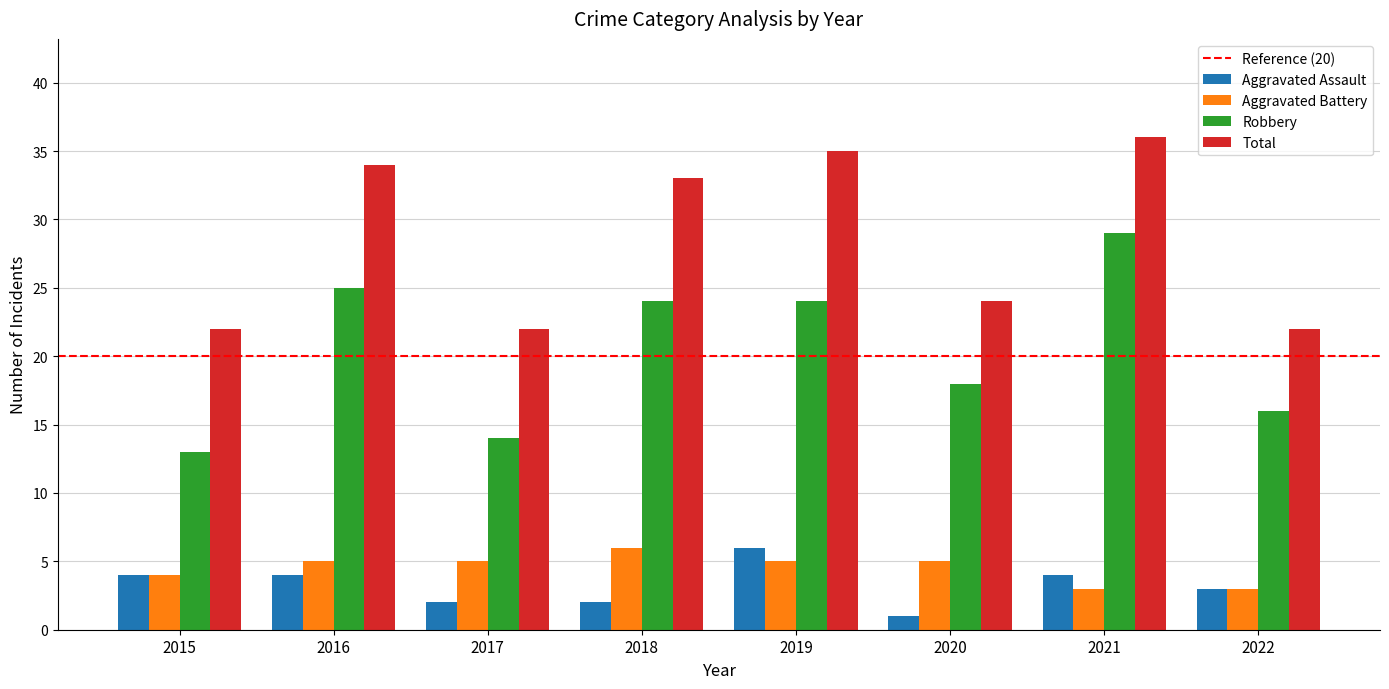

What is the value of the Aggravated Assault bar at the 1st from the left?

4